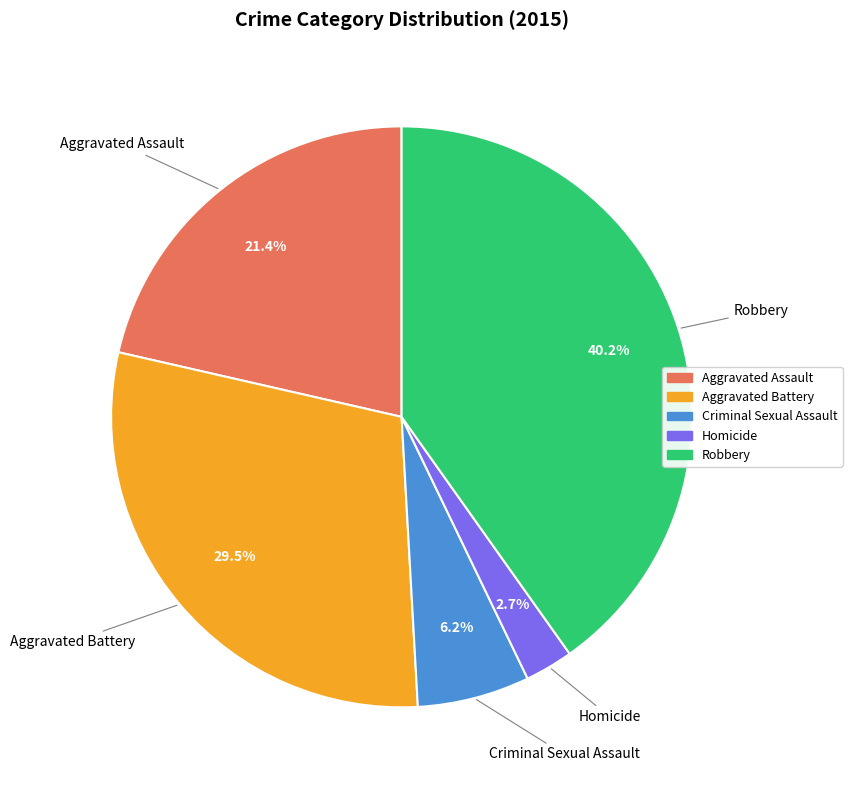

How many slices are in this pie chart?

5